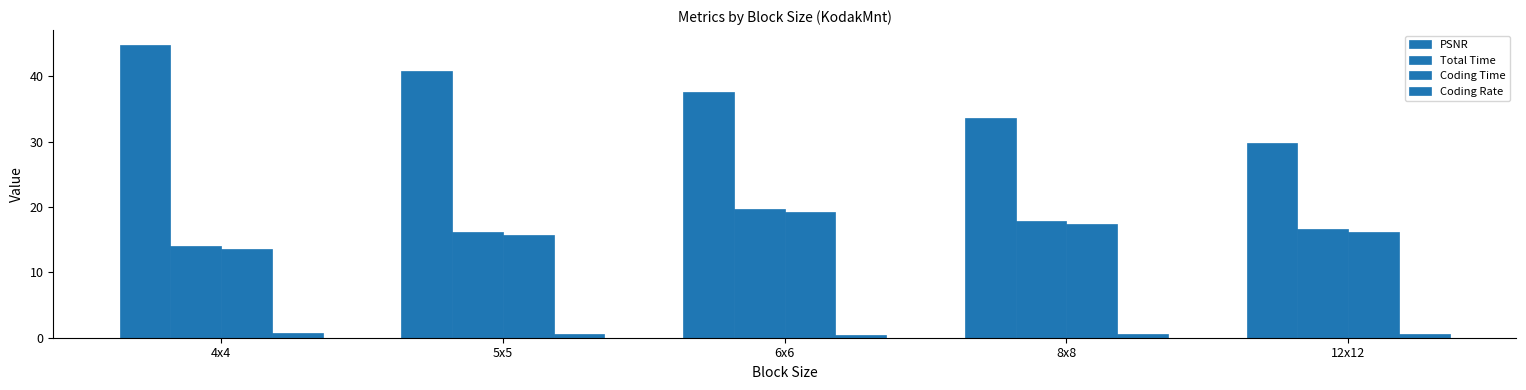

Which series has the largest total across all categories?

PSNR